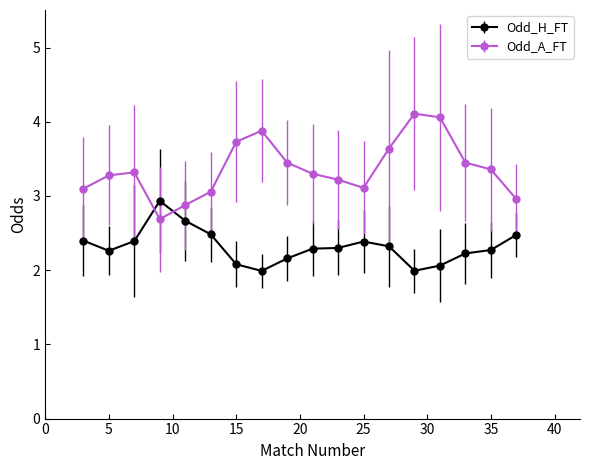

Which series has the largest total across all categories?

Odd_A_FT